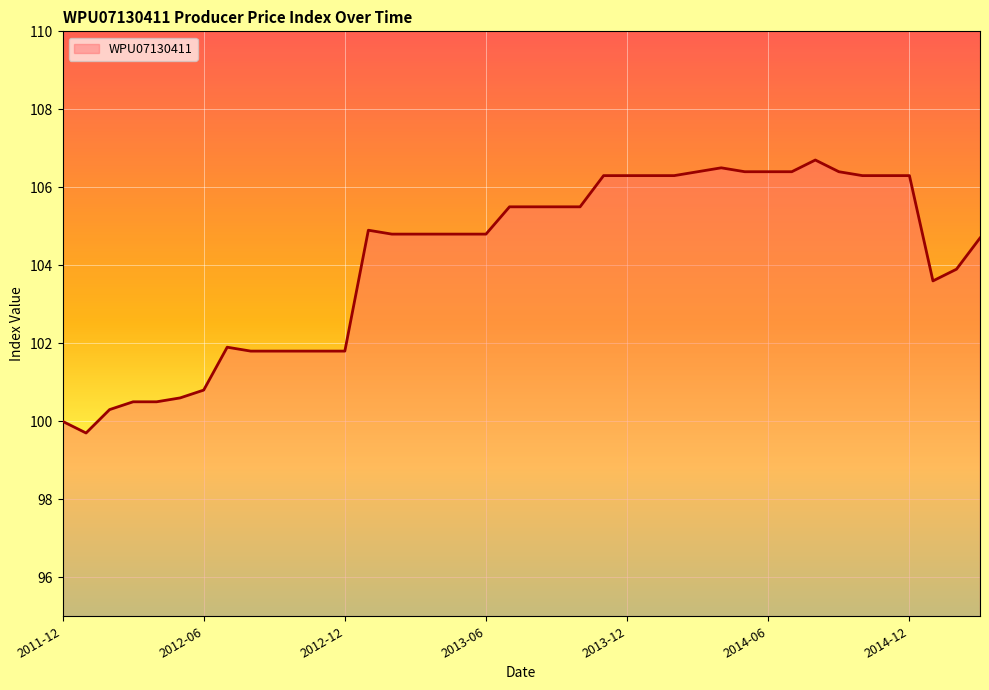

Reading left to right, list all the values displayed in this chart.

100.0	99.7	100.3	100.5	100.5	100.6	100.8	101.9	101.8	101.8	101.8	101.8	101.8	104.9	104.8	104.8	104.8	104.8	104.8	105.5	105.5	105.5	105.5	106.3	106.3	106.3	106.3	106.4	106.5	106.4	106.4	106.4	106.7	106.4	106.3	106.3	106.3	103.6	103.9	104.7